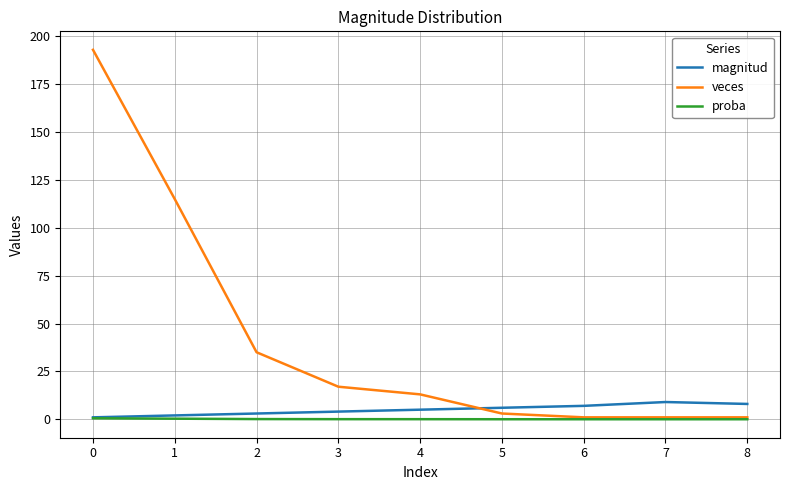

Between 4 and 5, which series saw the biggest shift?

veces